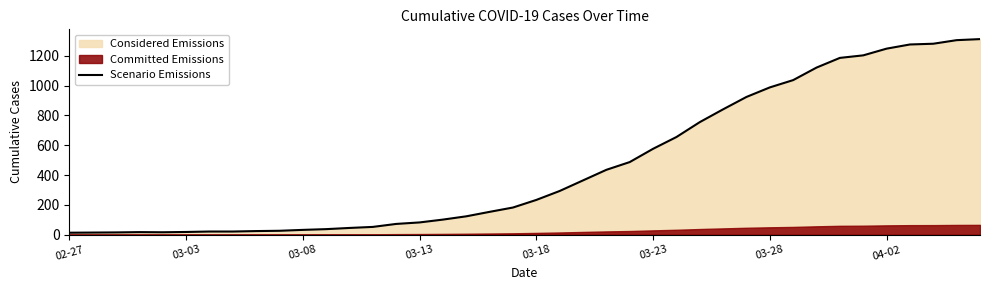

What is the highest value of the Scenario Emissions series?

1312